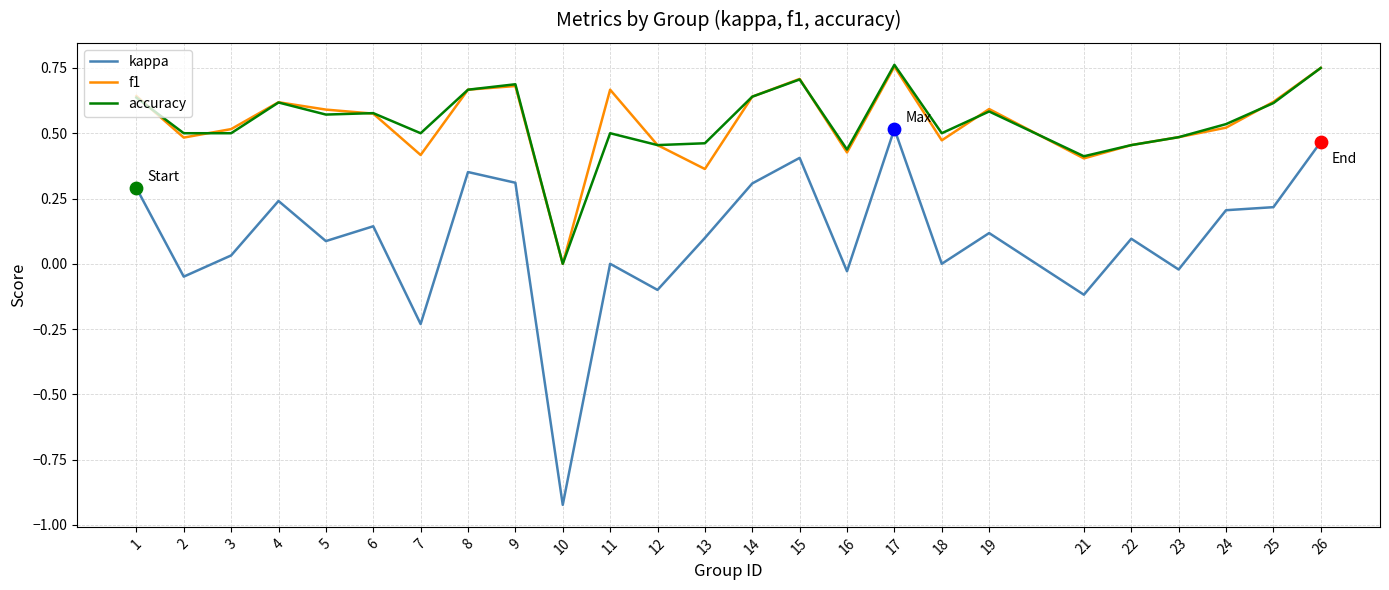

At which category is the sum across all series the highest?

17